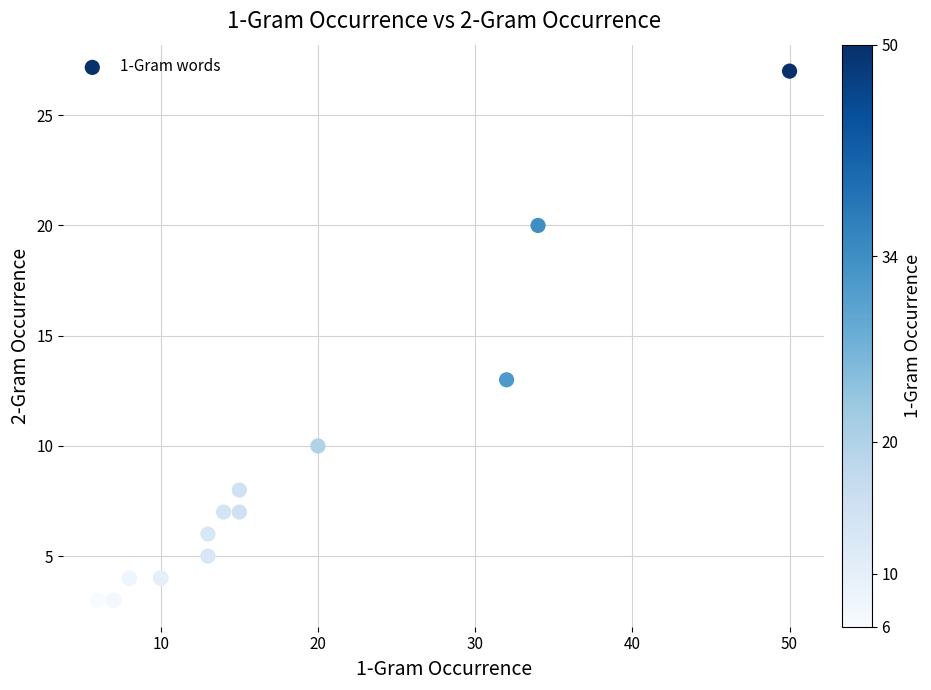

What Y value in the scatter plot is closest to 15?

13